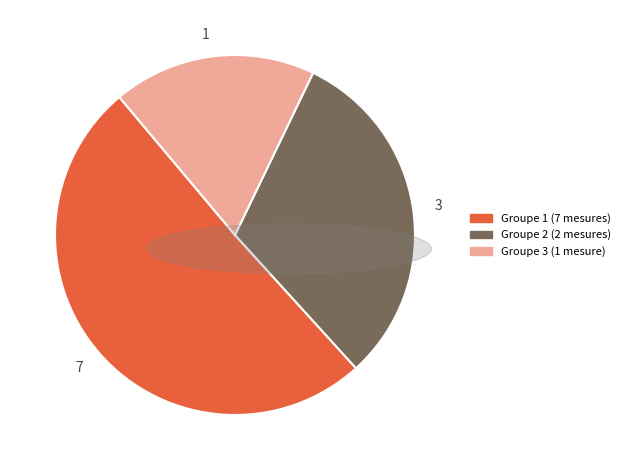

Rank the categories by value from lowest to highest.

1, 3, 7